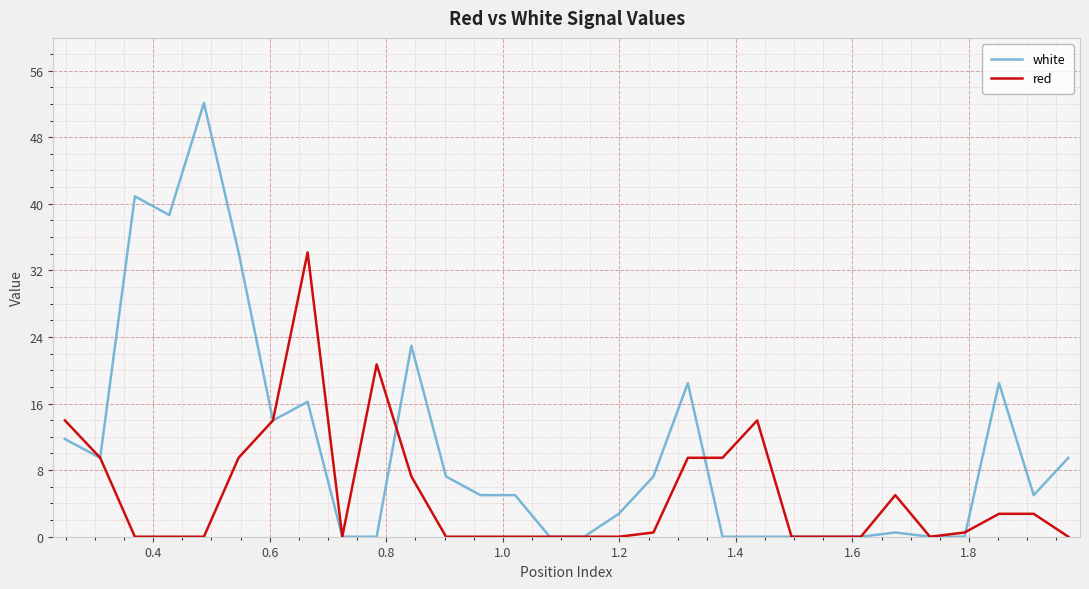

Which series has the largest range (max minus min)?

white